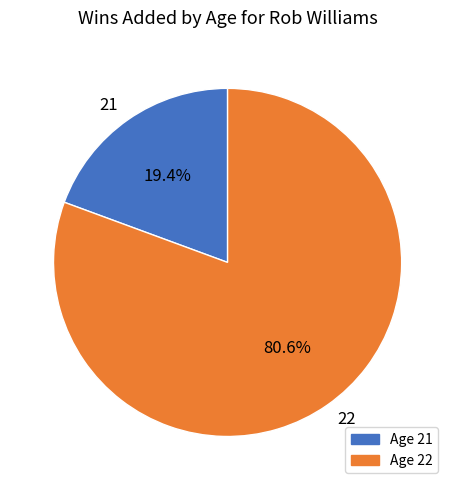

To the nearest percent, what is the combined percentage of 21 and 22?

100%